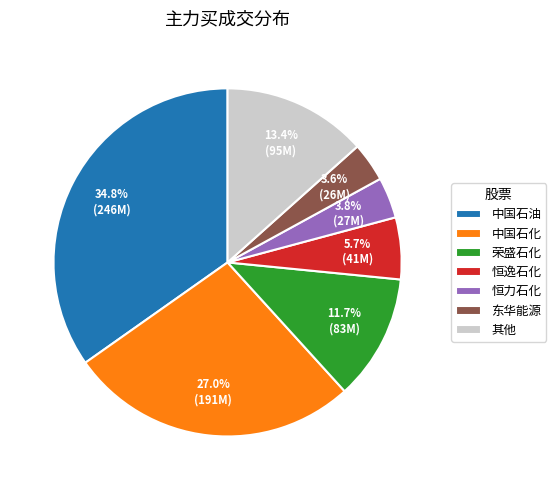

Approximately how many times larger is the value at 其他 compared to 中国石化?

0.5